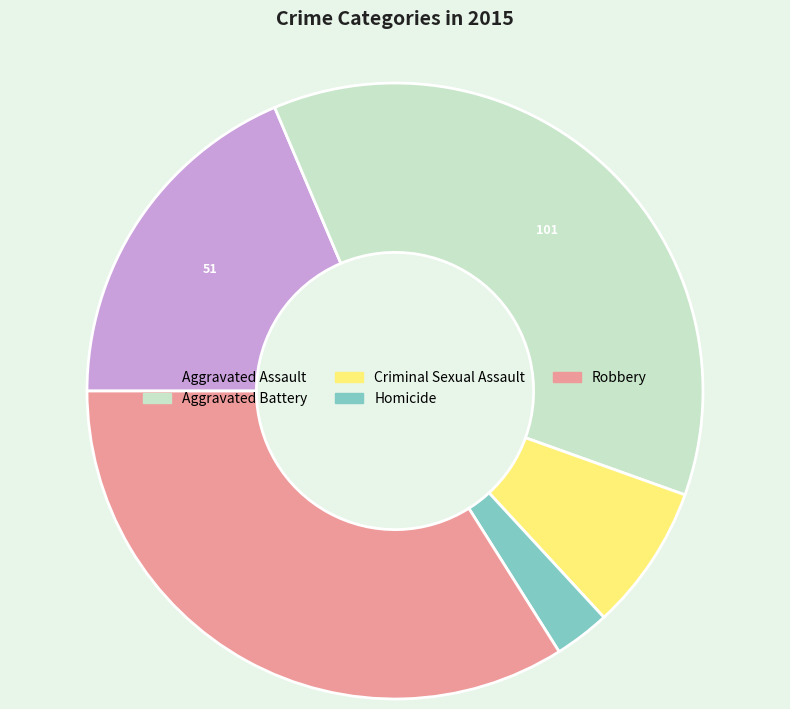

Approximately how many times larger is the value at Criminal Sexual Assault compared to Robbery?

0.2